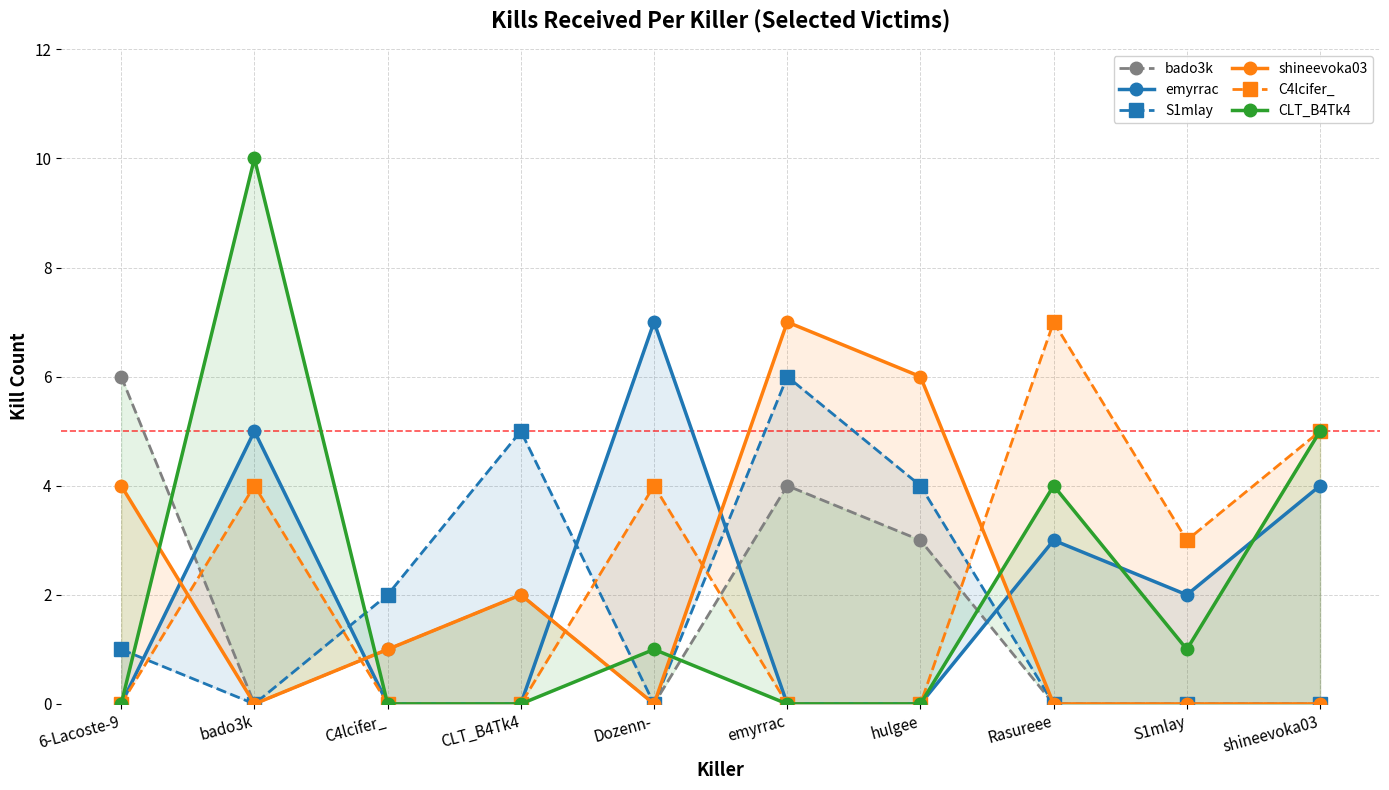

What is the average value of the shineevoka03 series?

2